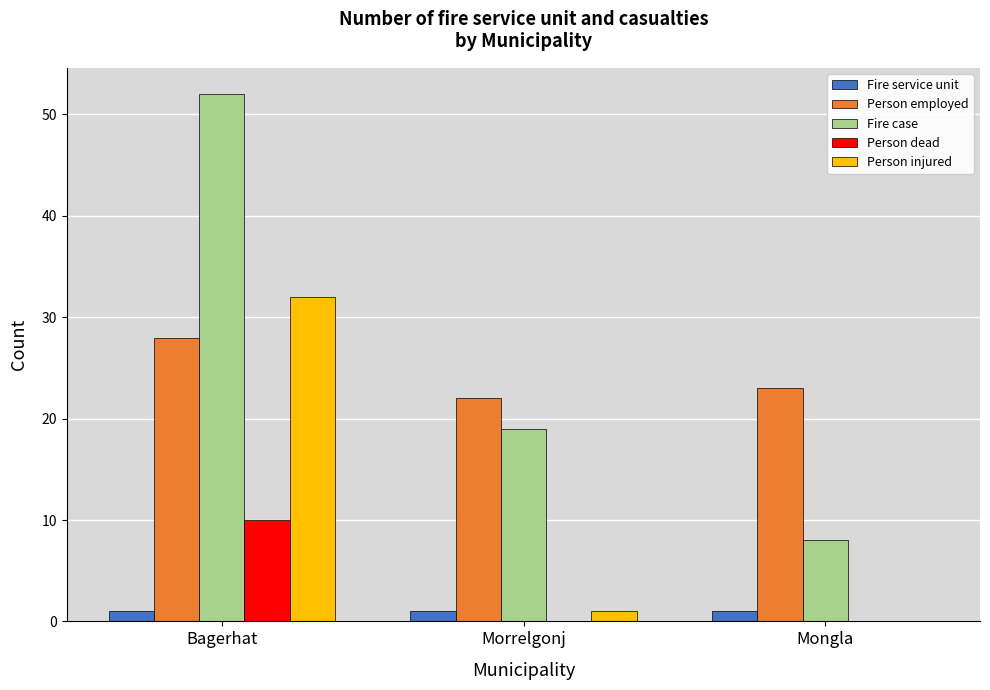

How many categories are shown in the chart?

3